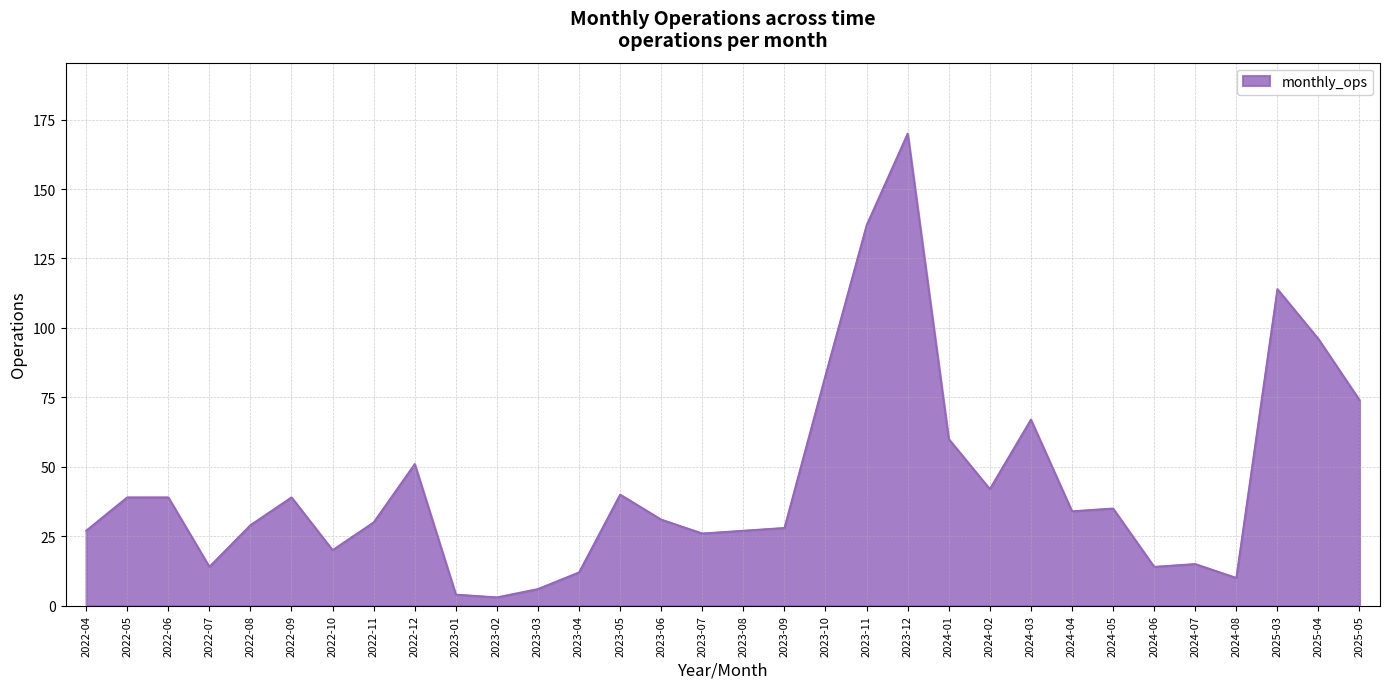

Reading right to left, transcribe all the data shown in this chart.

74	96	114	10	15	14	35	34	67	42	60	170	137	83	28	27	26	31	40	12	6	3	4	51	30	20	39	29	14	39	39	27